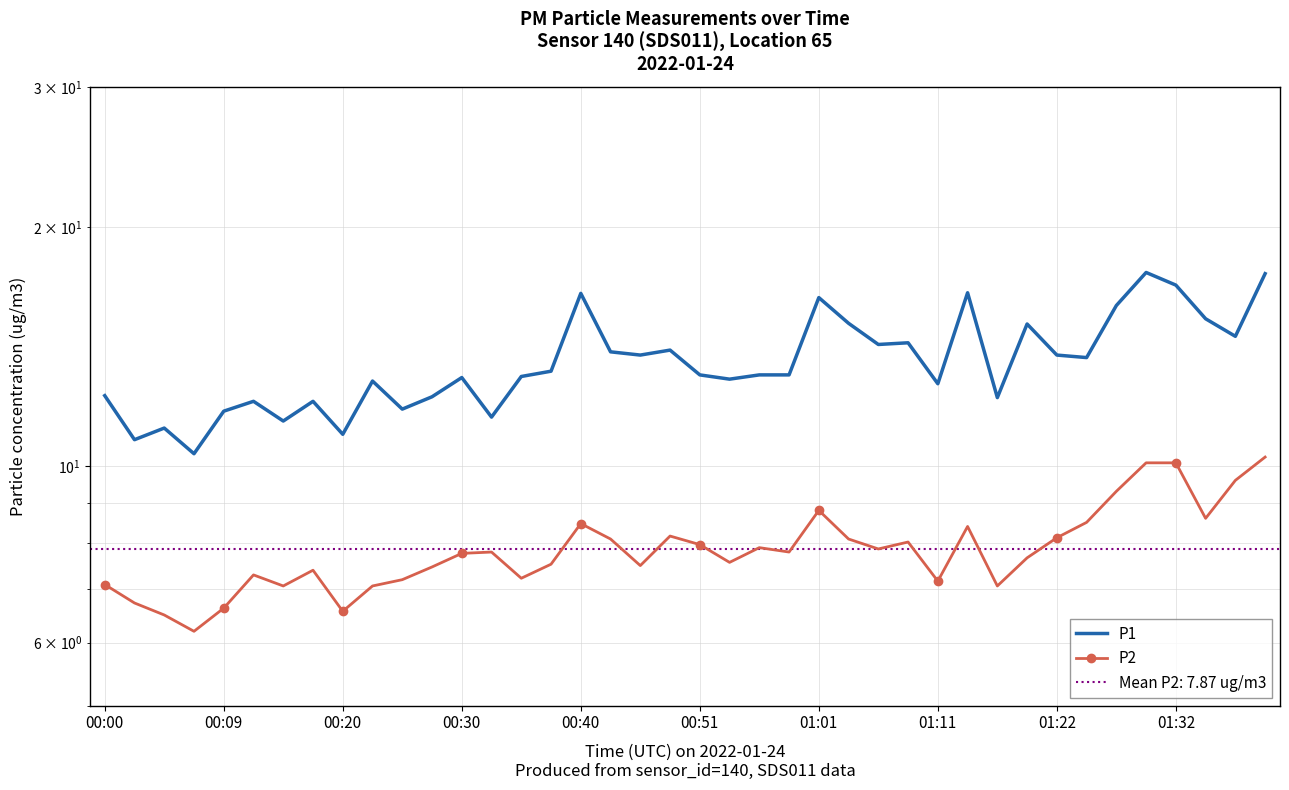

True or false: P1 and P2 intersect in this chart.

False